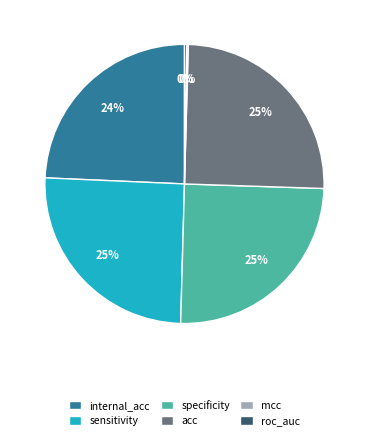

The sensitivity slice represents 37% of the pie. True or false?

False